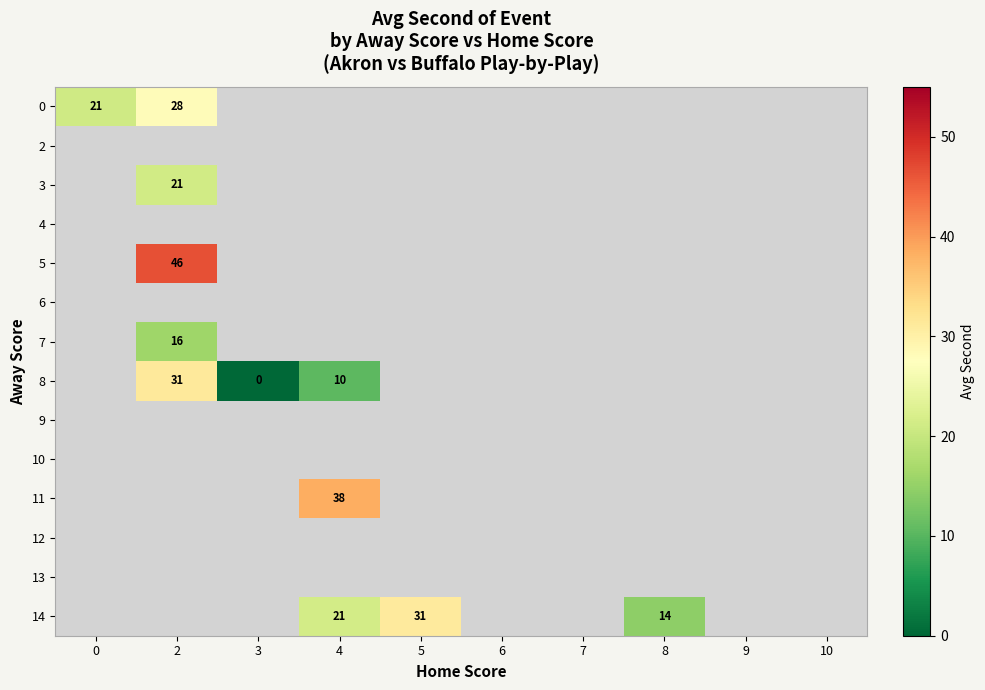

Between 6 and 2, which is larger?

2